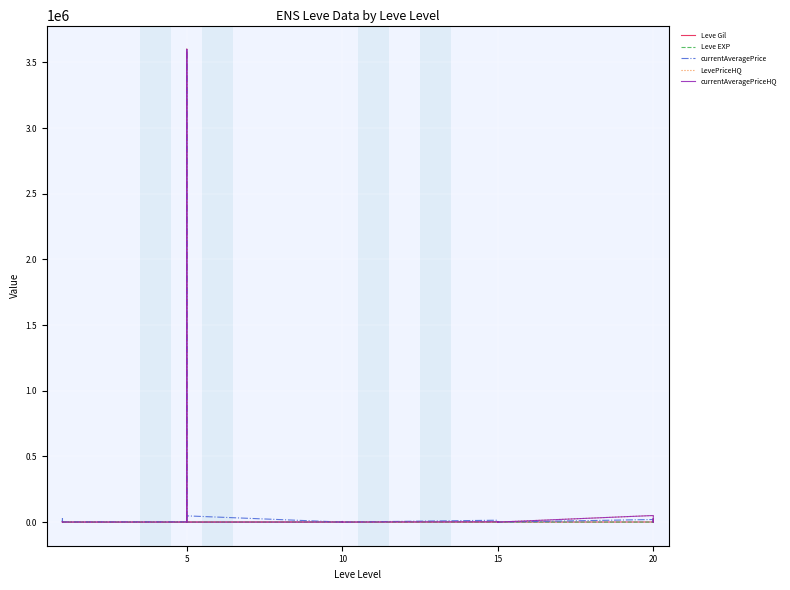

How many lines are shown in the chart?

5